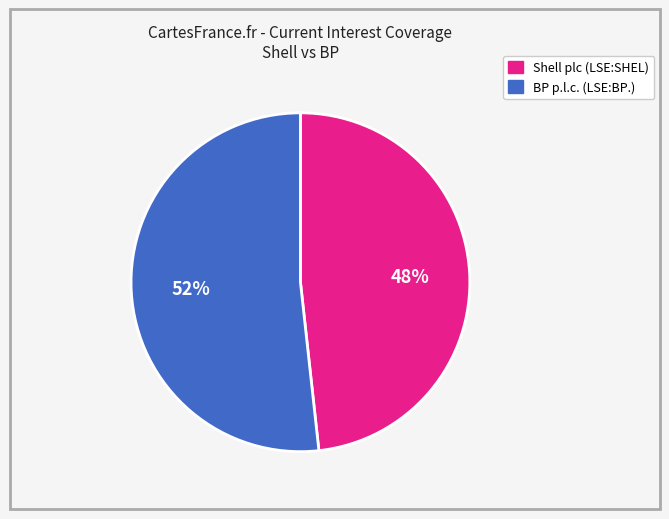

What is the ratio of the value at Shell plc (LSE:SHEL) to the value at BP p.l.c. (LSE:BP.)?

0.9